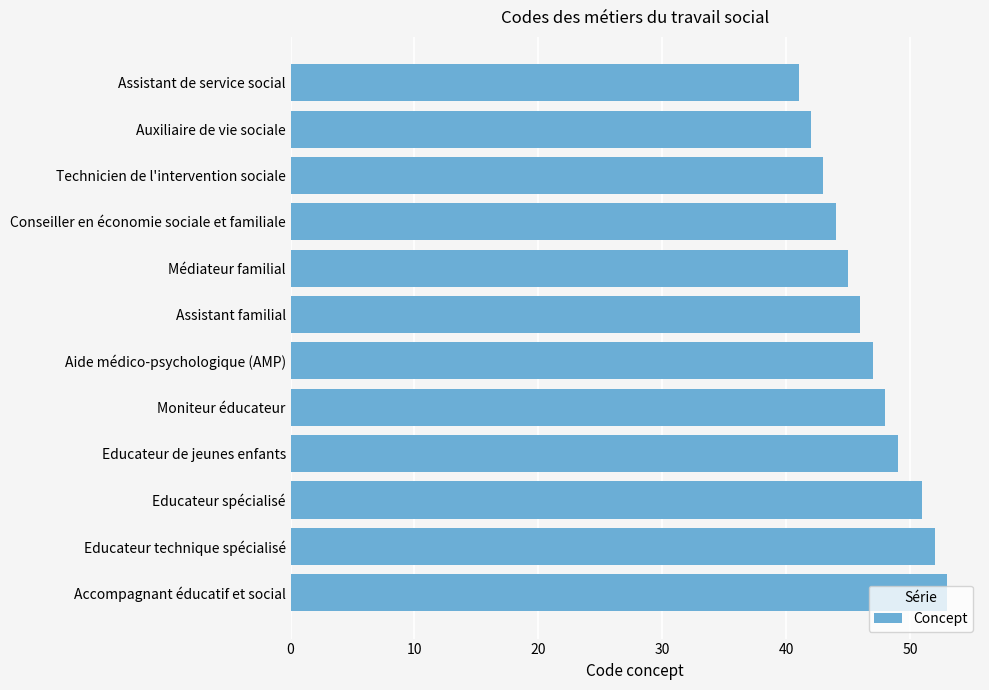

What is the change in value from Educateur de jeunes enfants to Educateur spécialisé?

+2